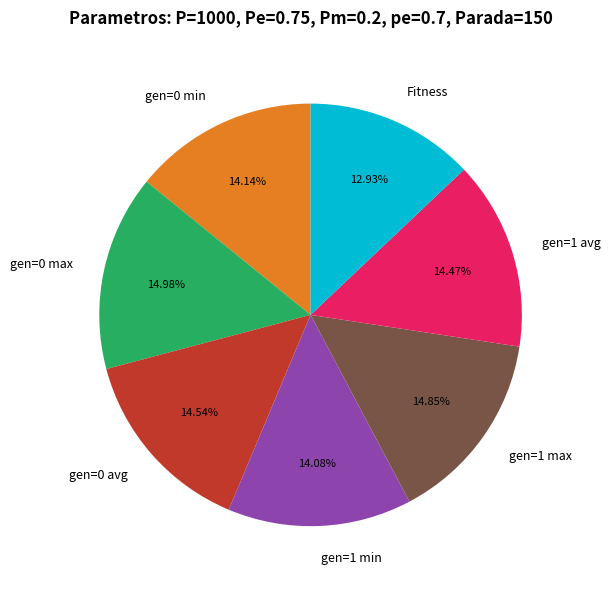

Does any single category account for the majority?

No